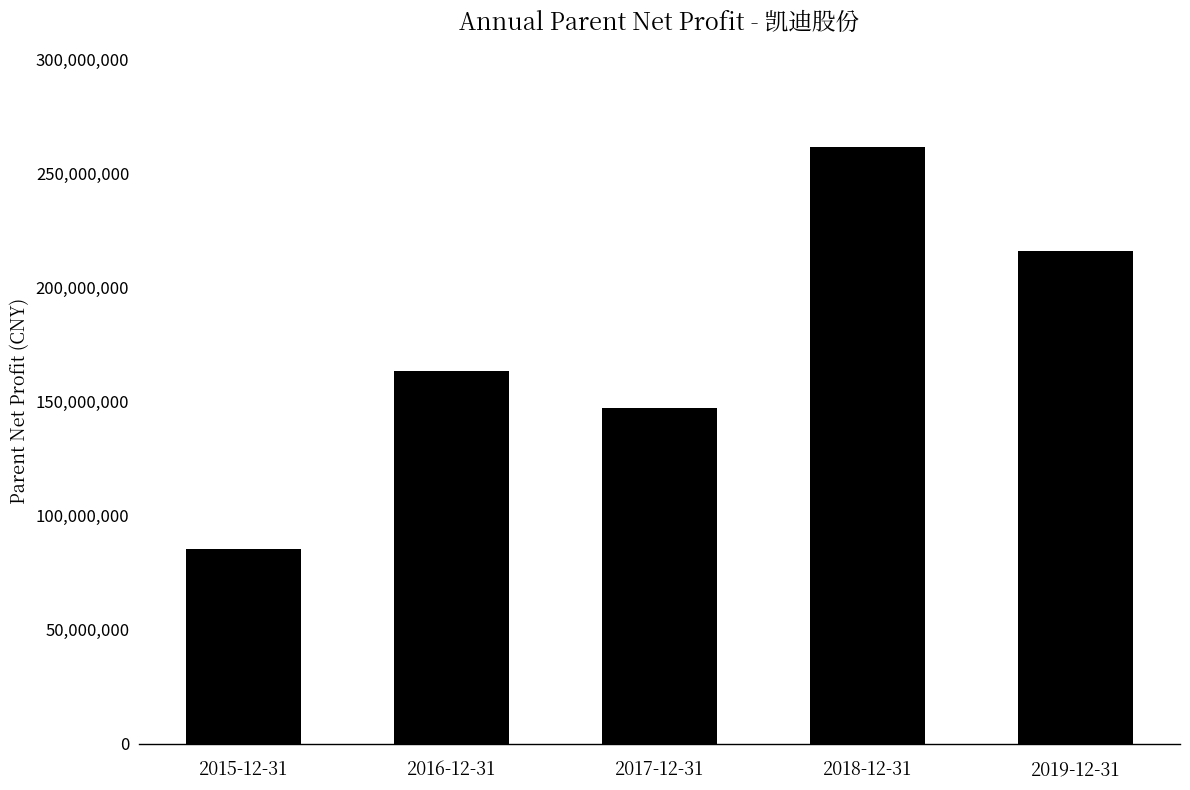

What is the label of the 4th bar from the left?

2018-12-31